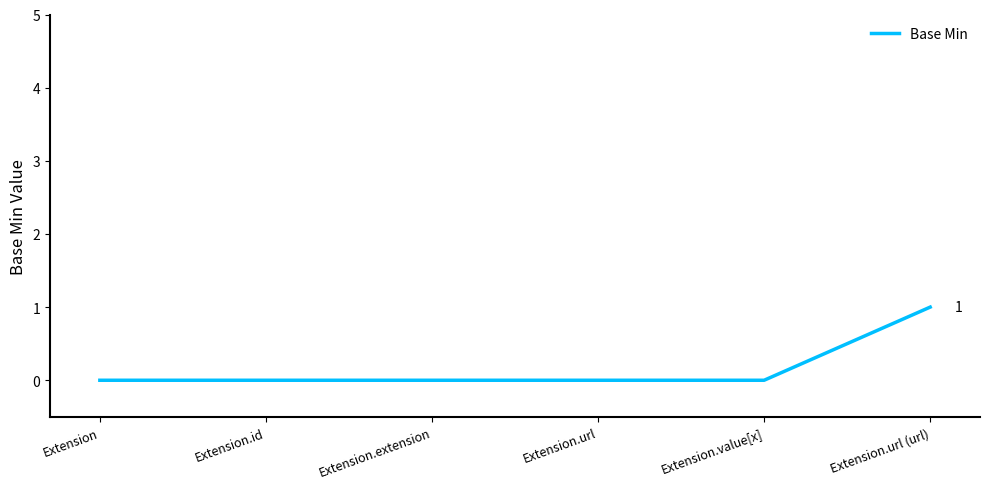

Reading left to right, what are all the values shown in this chart?

0	0	0	0	0	1